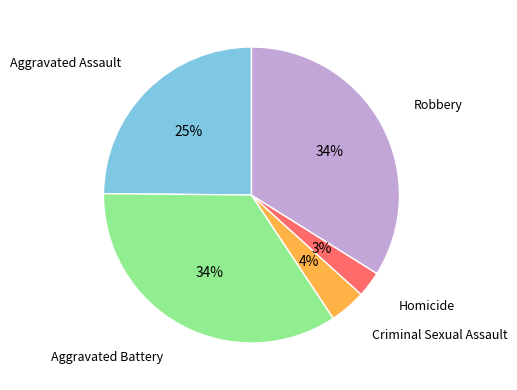

To the nearest percent, what is the average slice percentage?

20%